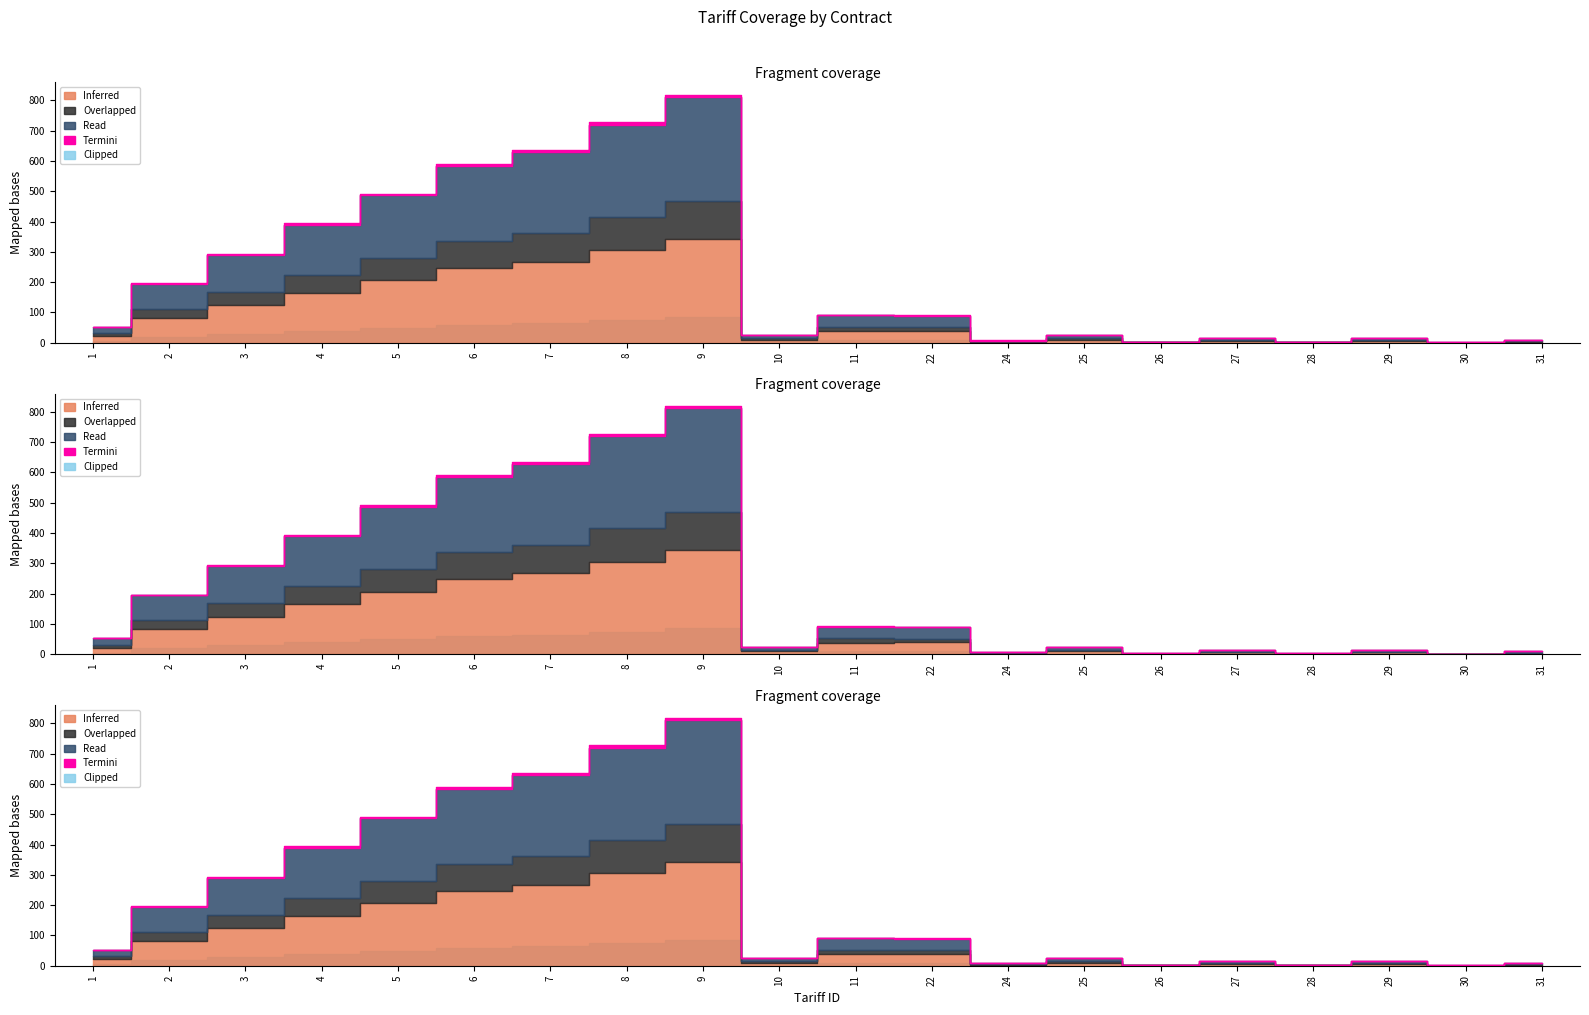

At 10, list the series in order from largest to smallest.

Inferred, Read, Overlapped, Clipped, Termini